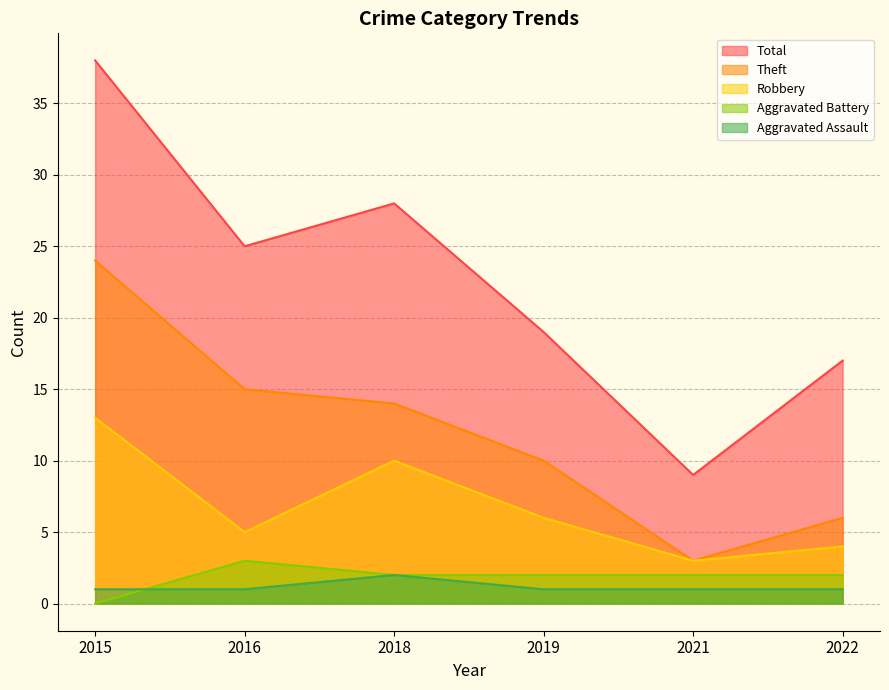

How many values in the Theft series are below 14?

3